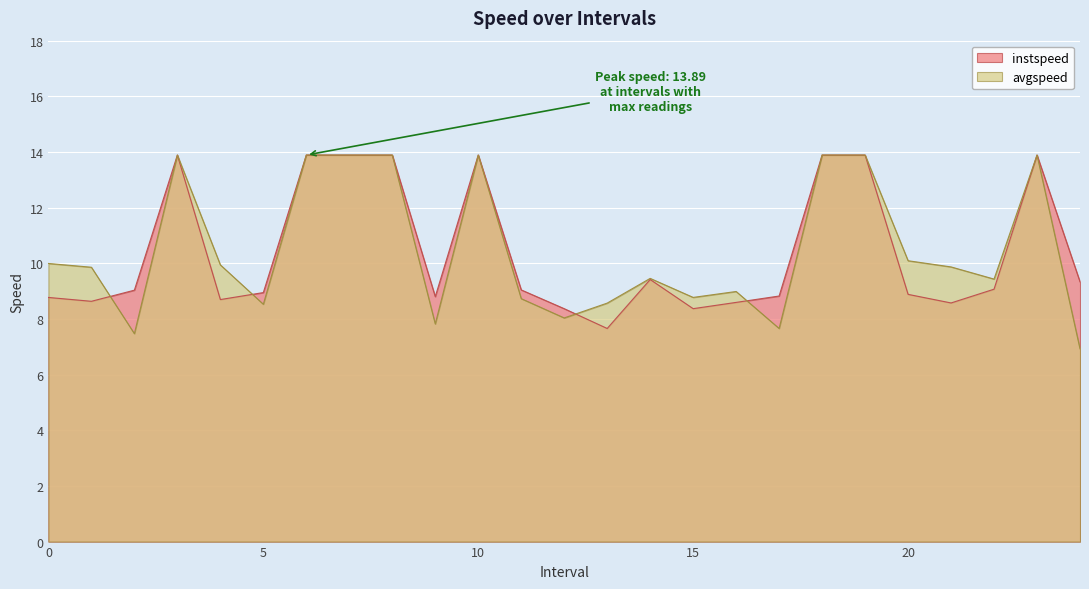

Between 0.0 and 3.0, which series saw the biggest shift?

instspeed